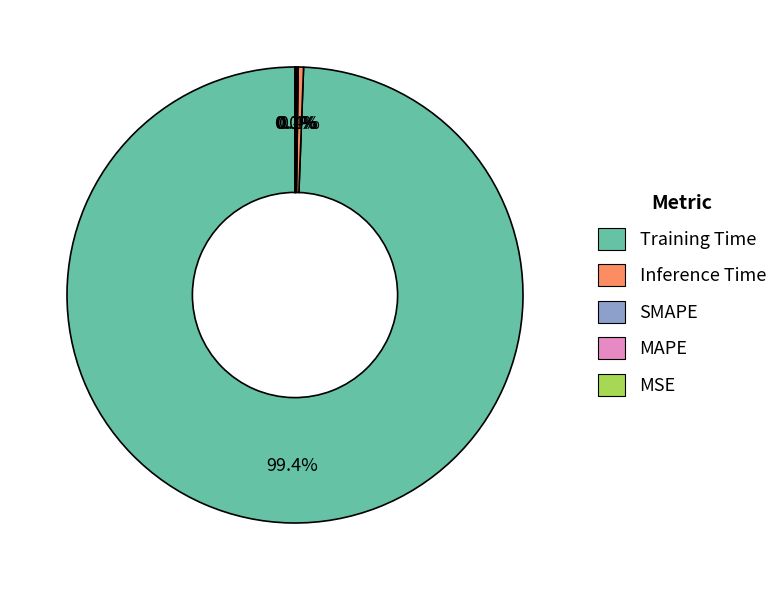

Which slice represents more than half of the pie?

Training Time